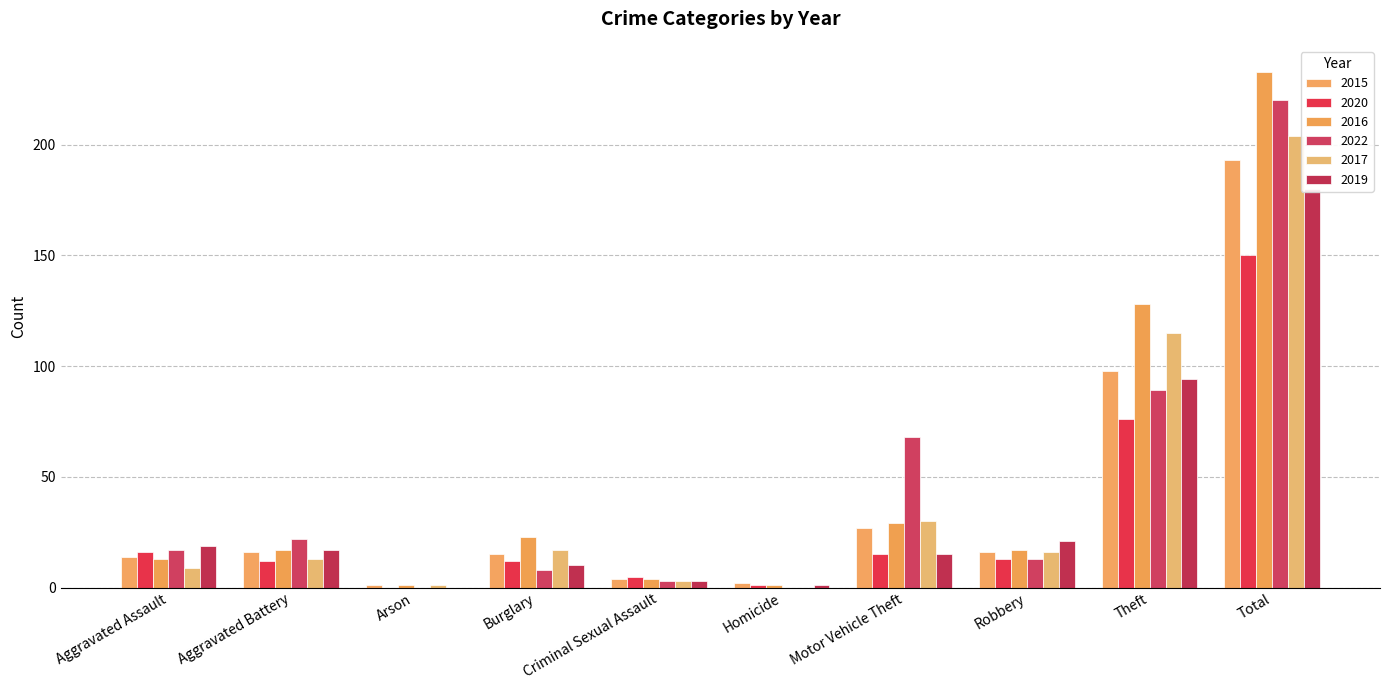

What is the highest value of the 2022 series?

220